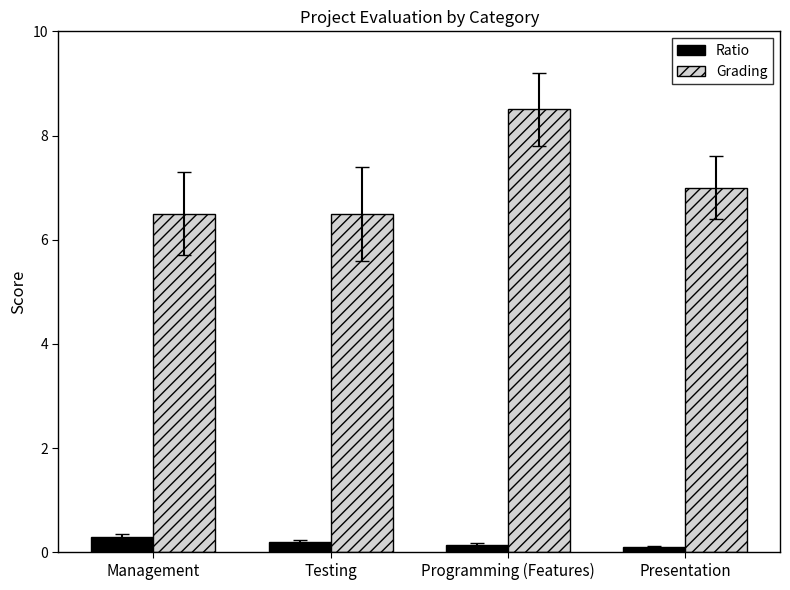

What is the label of the 2nd bar from the left?

Testing